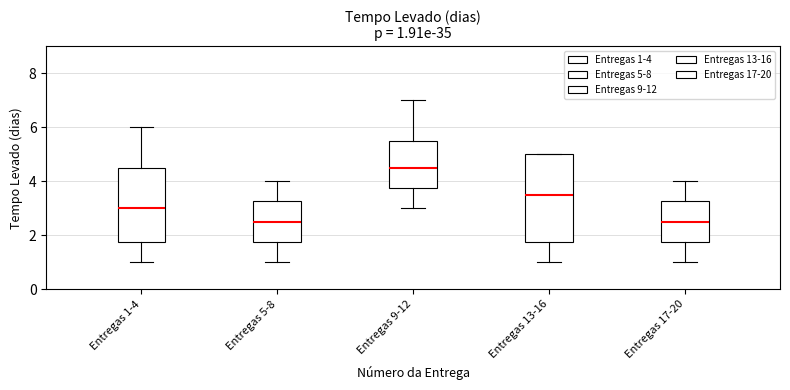

Which box has the highest median line?

Entregas 9-12